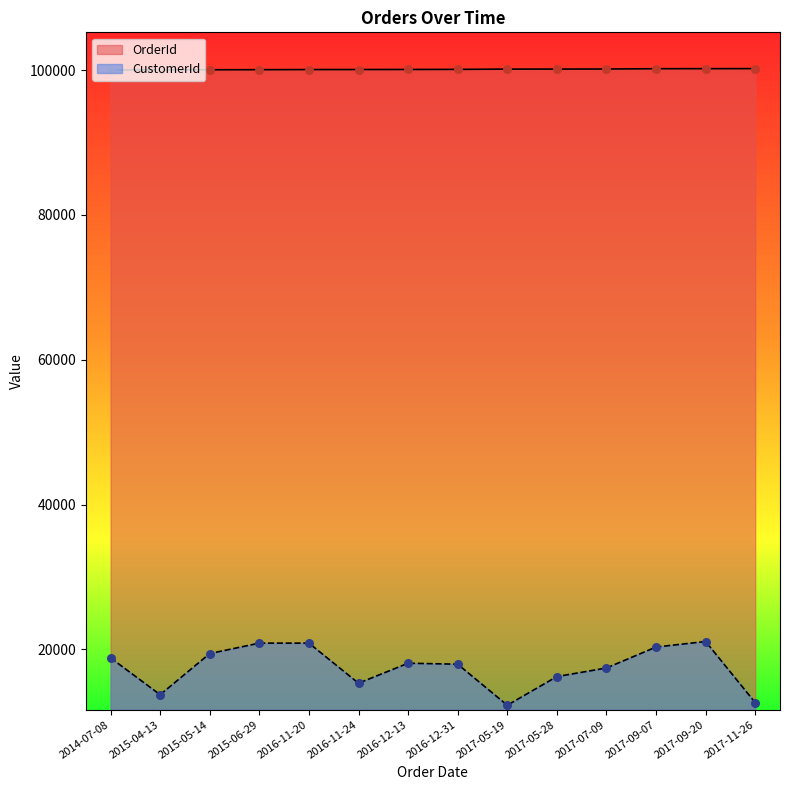

At how many categories does at least one series exceed 43369?

14